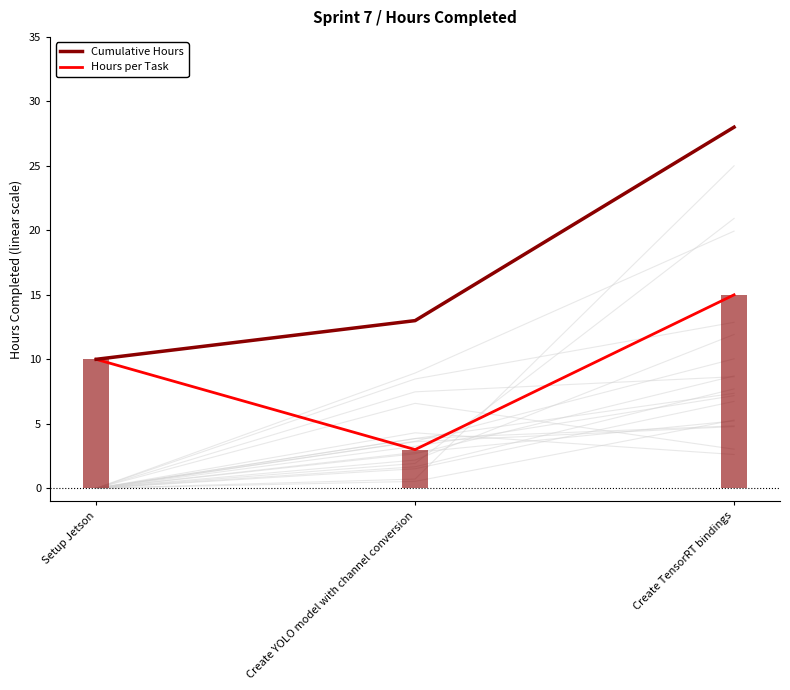

The Hours per Task series shows 3 at Create YOLO model with channel conversion. True or false?

True